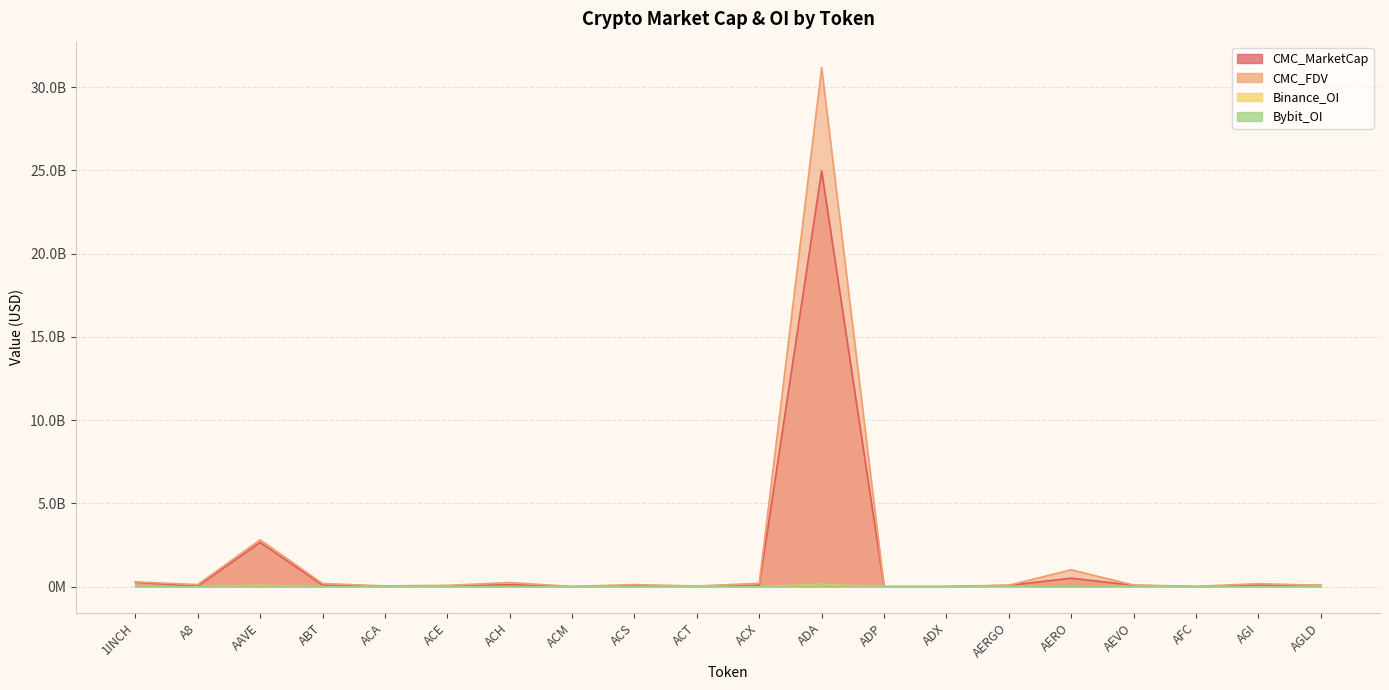

At how many categories does at least one series exceed 8792139614?

1